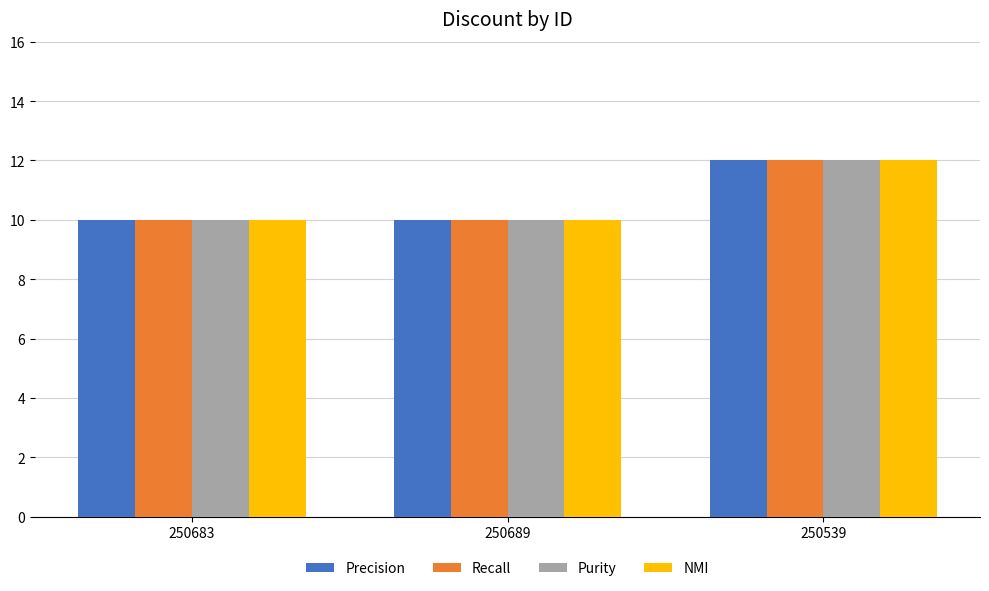

What value does the Recall series have at 250539?

12